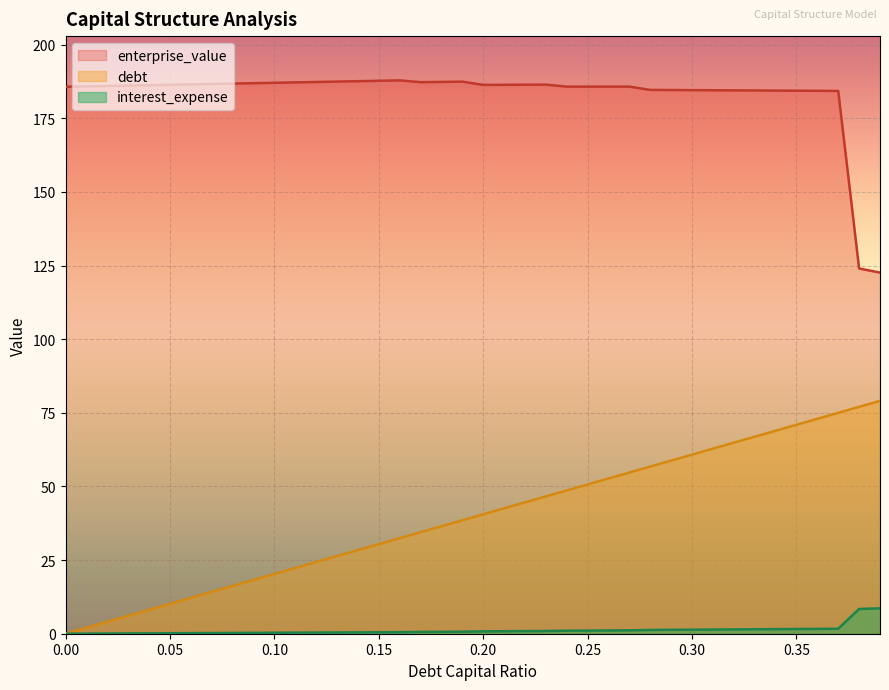

Reading left to right, what are all the values shown in this chart?

debt_capital: 0.0=0.0	0.01=2.0	0.02=4.1	0.03=6.1	0.04=8.1	0.05=10.1	0.06=12.2	0.07=14.2	0.08=16.2	0.09=18.2	0.1=20.3	0.11=22.3	0.12=24.3	0.13=26.3	0.14=28.4	0.15=30.4	0.16=32.4	0.17=34.5	0.18=36.5	0.19=38.5	0.2=40.5	0.21=42.6	0.22=44.6	0.23=46.6	0.24=48.6	0.25=50.7	0.26=52.7	0.27=54.7	0.28=56.7	0.29=58.8	0.3=60.8	0.31=62.8	0.32=64.9	0.33=66.9	0.34=68.9	0.35=70.9	0.36=73.0	0.37=75.0	0.38=77.0	0.39=79.0
enterprise_value: 0.0=185.7	0.01=185.8	0.02=186.0	0.03=186.1	0.04=186.2	0.05=186.4	0.06=186.5	0.07=186.6	0.08=186.8	0.09=186.9	0.1=187.0	0.11=187.2	0.12=187.3	0.13=187.4	0.14=187.6	0.15=187.7	0.16=187.8	0.17=187.2	0.18=187.3	0.19=187.4	0.2=186.3	0.21=186.3	0.22=186.4	0.23=186.4	0.24=185.7	0.25=185.7	0.26=185.7	0.27=185.7	0.28=184.6	0.29=184.6	0.3=184.5	0.31=184.5	0.32=184.5	0.33=184.4	0.34=184.4	0.35=184.3	0.36=184.3	0.37=184.3	0.38=124.0	0.39=122.6
interest_expense: 0.0=0.0	0.01=0.0	0.02=0.1	0.03=0.1	0.04=0.1	0.05=0.2	0.06=0.2	0.07=0.2	0.08=0.3	0.09=0.3	0.1=0.3	0.11=0.4	0.12=0.4	0.13=0.4	0.14=0.5	0.15=0.5	0.16=0.5	0.17=0.6	0.18=0.6	0.19=0.7	0.2=0.8	0.21=0.9	0.22=0.9	0.23=0.9	0.24=1.0	0.25=1.1	0.26=1.1	0.27=1.2	0.28=1.3	0.29=1.3	0.3=1.4	0.31=1.4	0.32=1.5	0.33=1.5	0.34=1.6	0.35=1.6	0.36=1.6	0.37=1.7	0.38=8.4	0.39=8.6